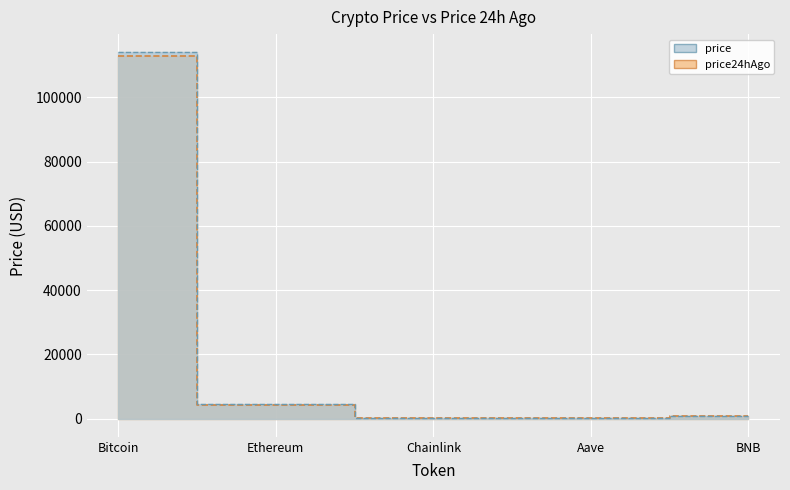

Does the chart display data point markers on the line(s)?

No